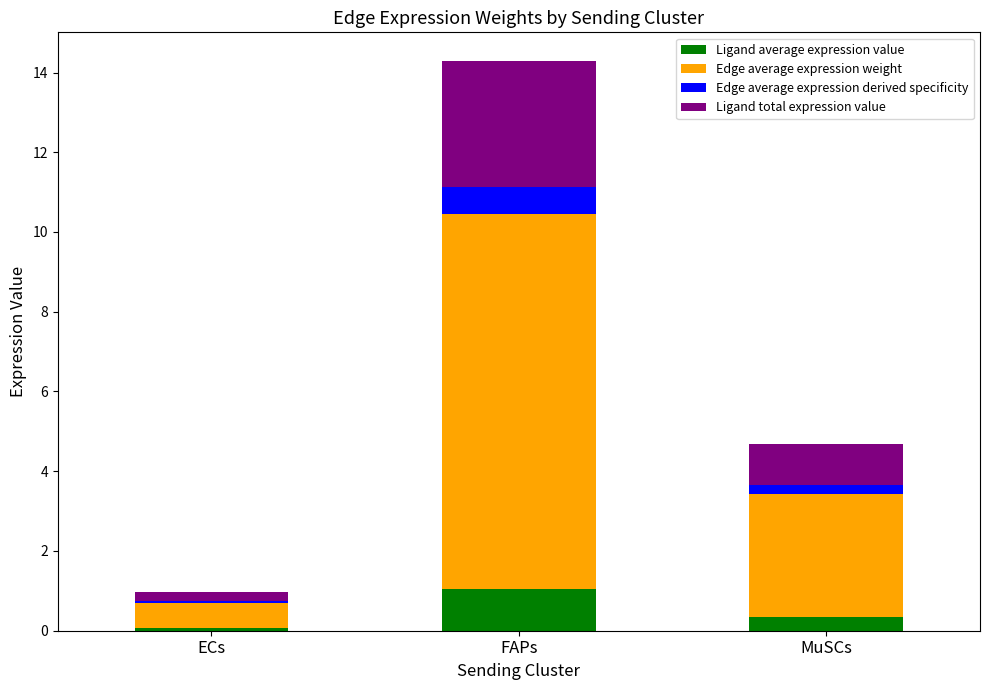

What is the total value across all series at FAPs?

14.3